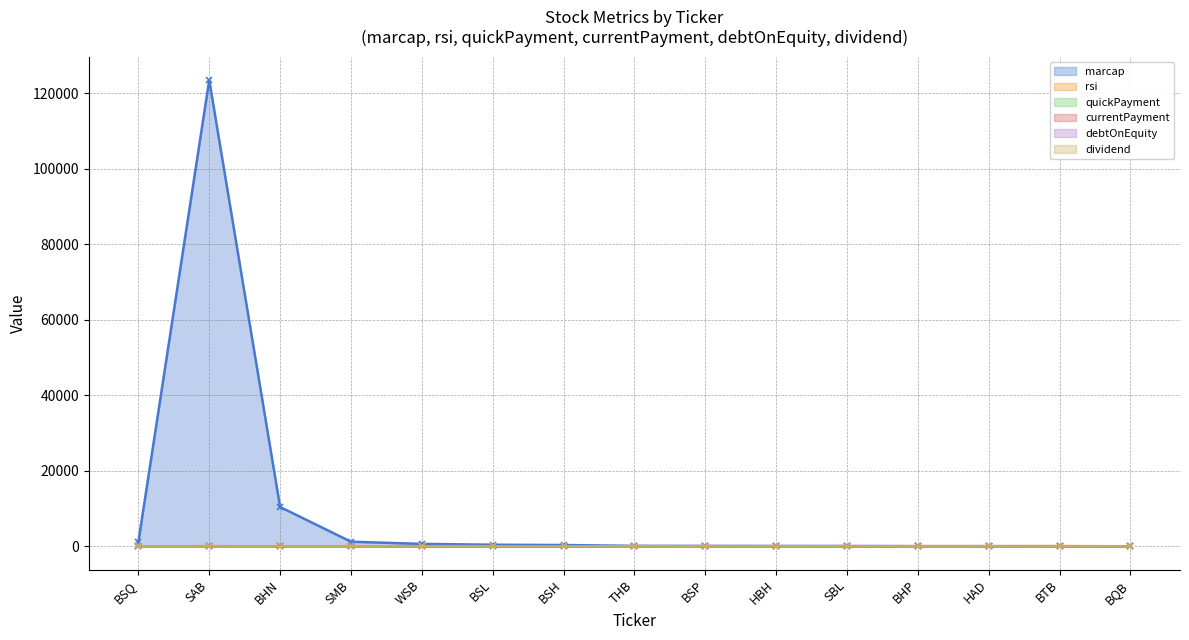

At which label does rsi reach its peak?

BTB